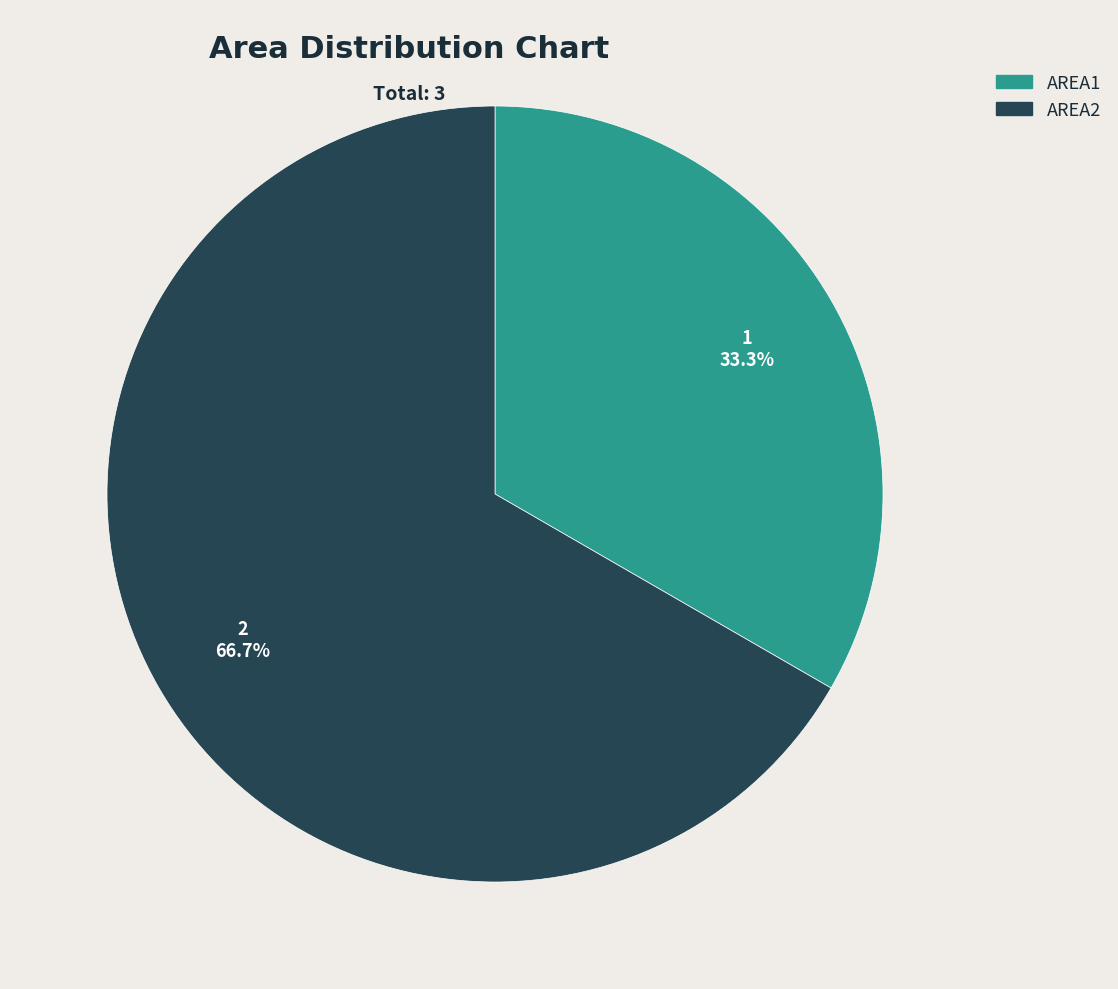

What is the largest slice in the pie chart?

AREA2